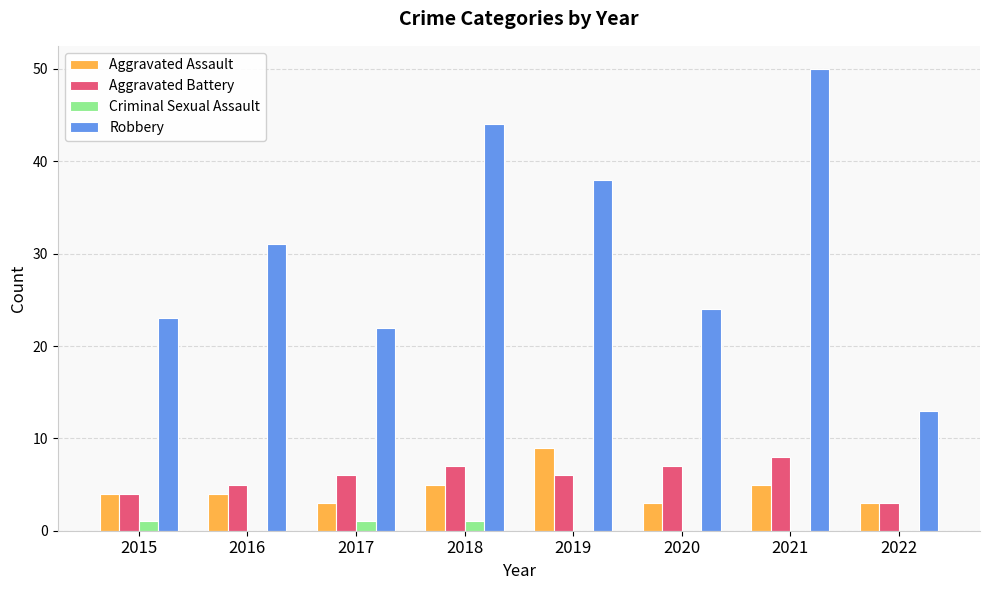

The value of Criminal Sexual Assault at 2018 is 1. True or false?

True